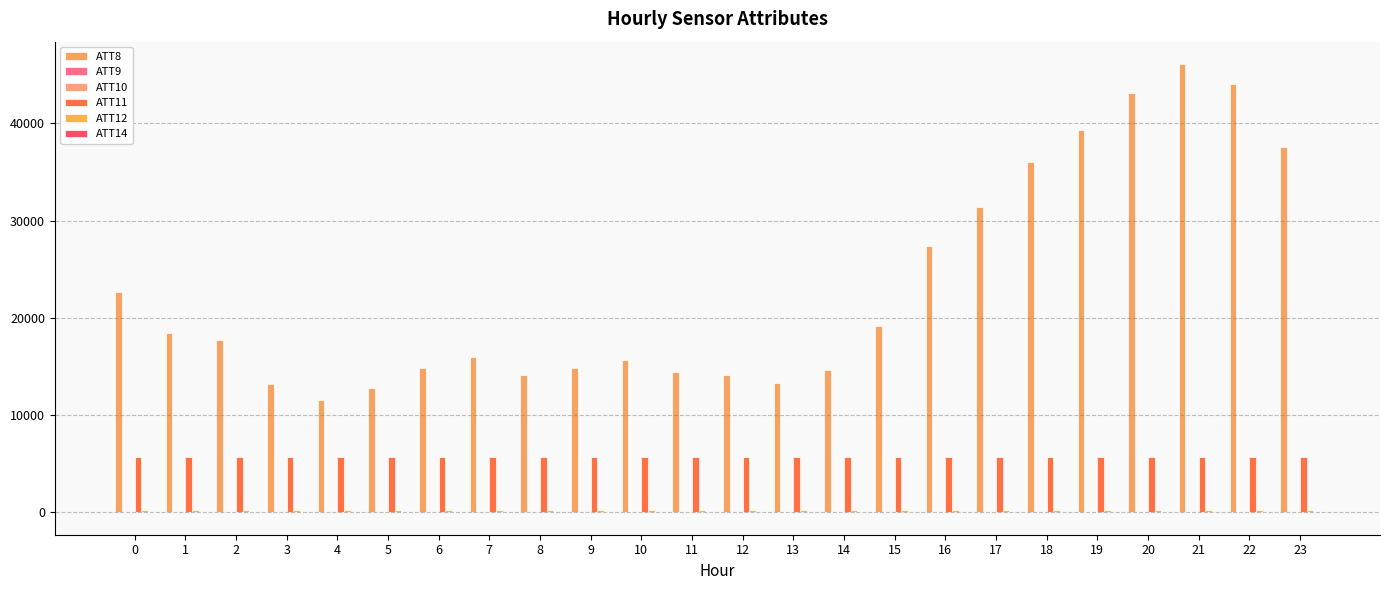

The value of ATT8 at 10 is 28010.5. True or false?

False